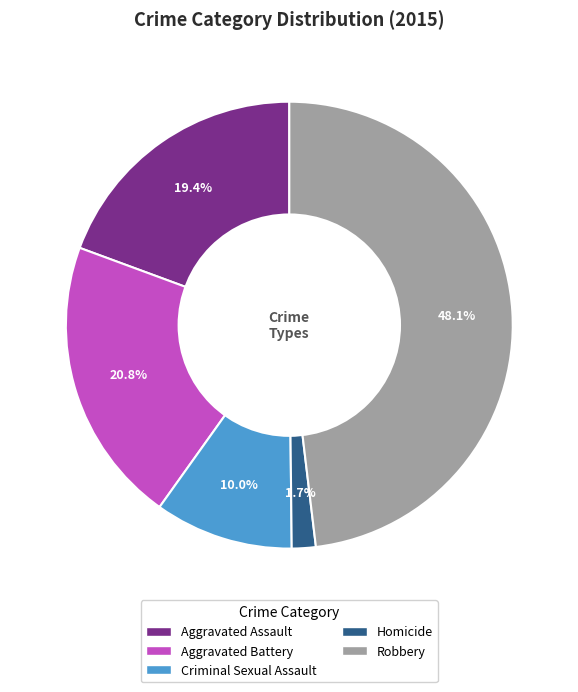

Is it true that Homicide is 7% of the pie?

False